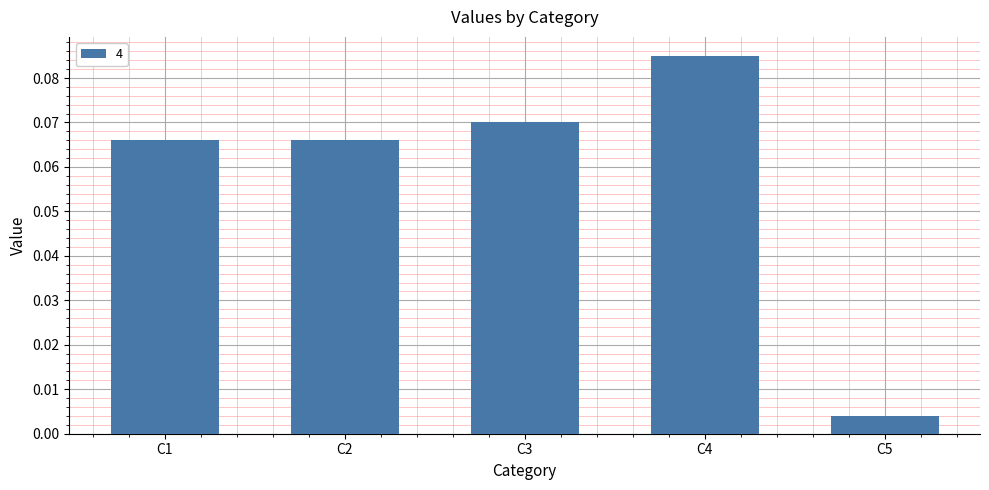

Which label corresponds to the largest value in the chart?

C4